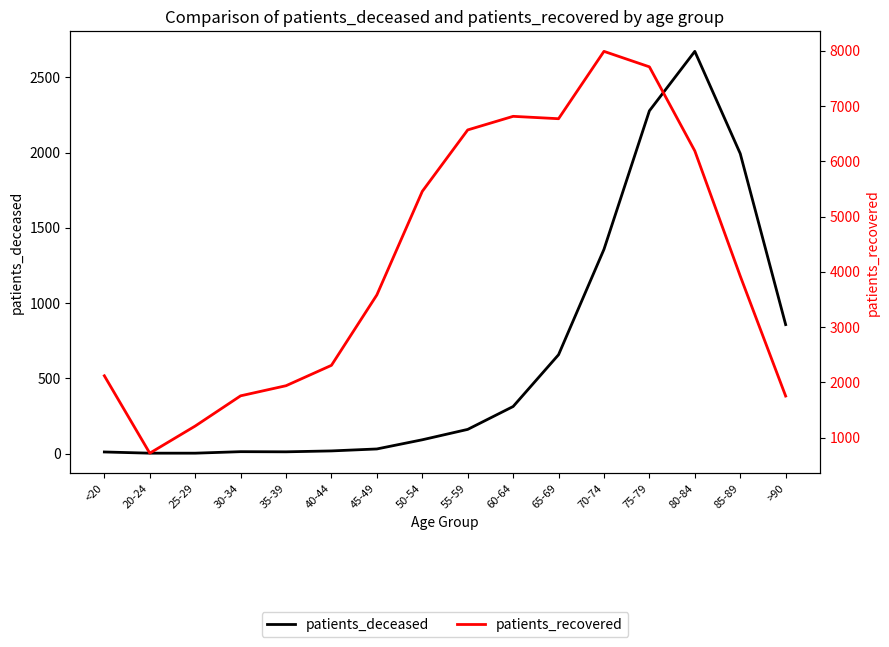

True or false: patients_recovered and patients_deceased intersect in this chart.

False